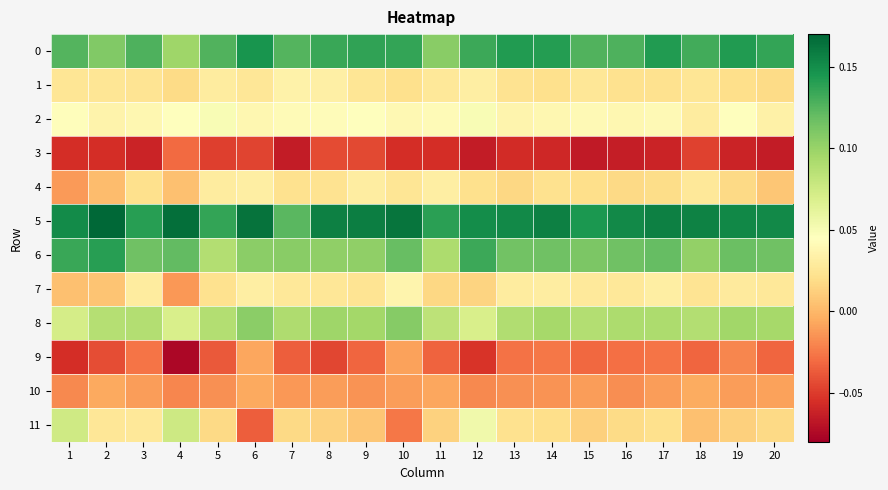

What is the difference between the highest and lowest values at 11?

0.2